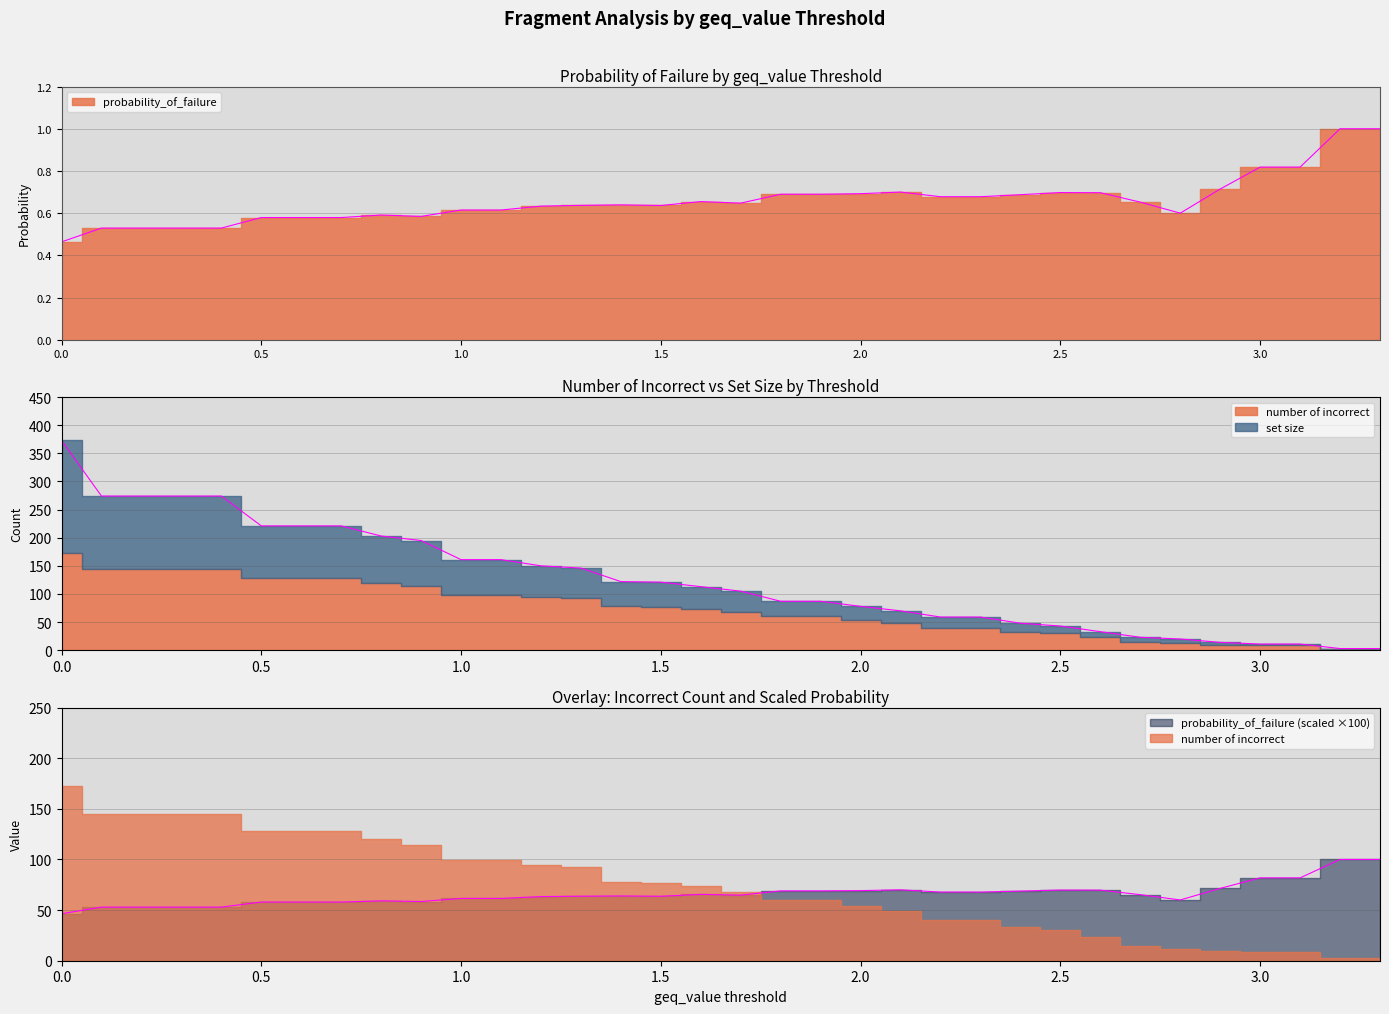

True or false: probability_of_failure has more than 1 interior local peaks.

True